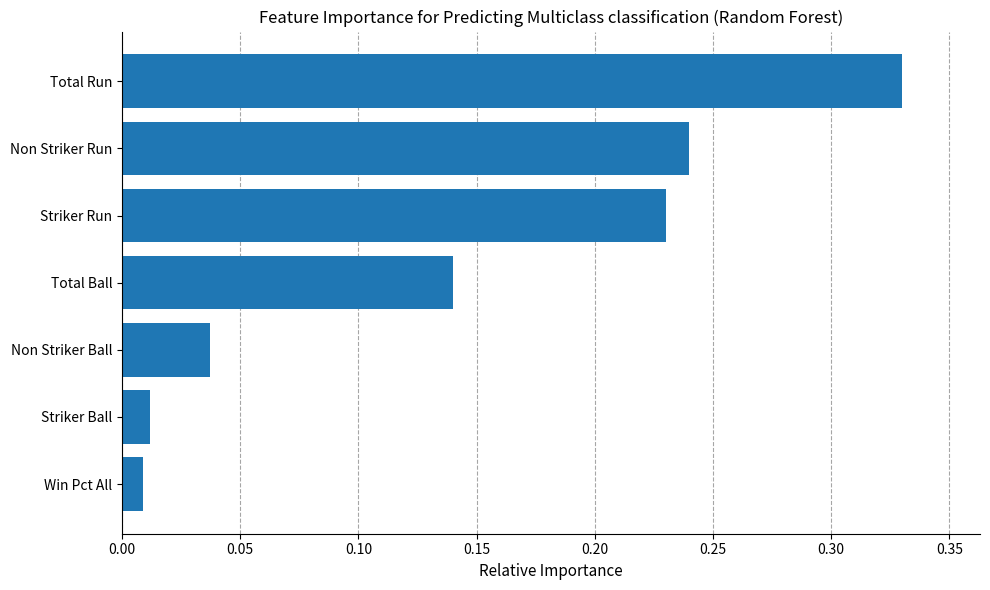

The value at Non Striker Run is 0.3. True or false?

False